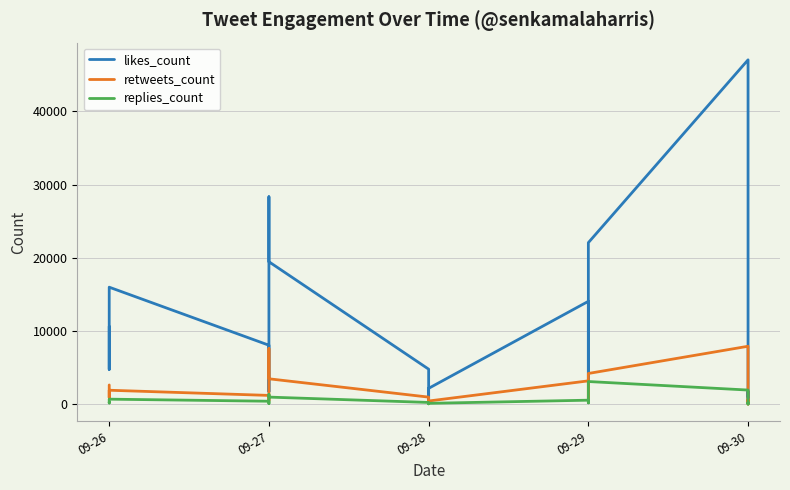

The likes_count series shows 18640 at 09-29. True or false?

False